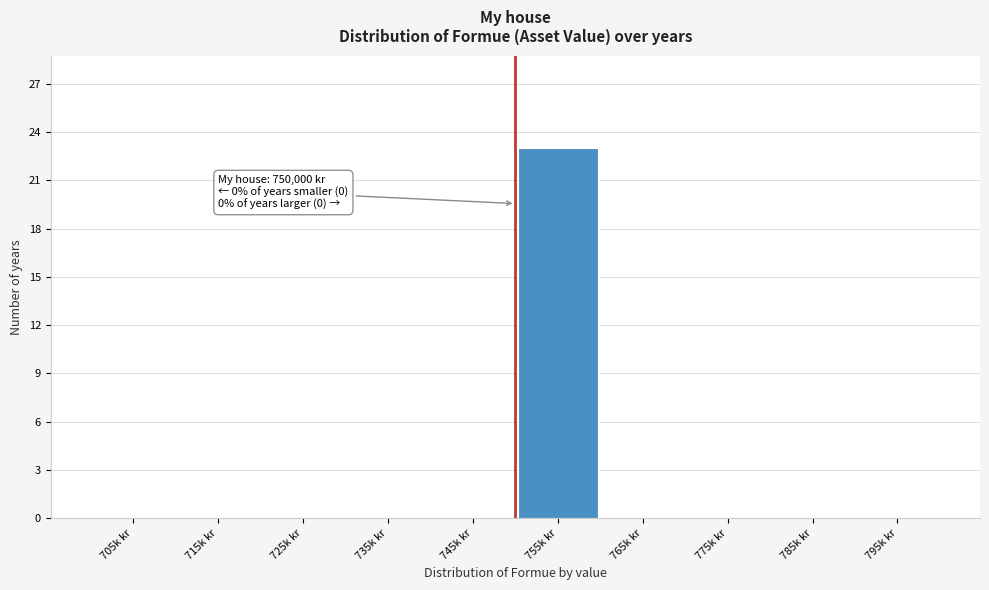

Reading right to left, extract all data points from this chart.

795k kr=0	785k kr=0	775k kr=0	765k kr=0	755k kr=23	745k kr=0	735k kr=0	725k kr=0	715k kr=0	705k kr=0